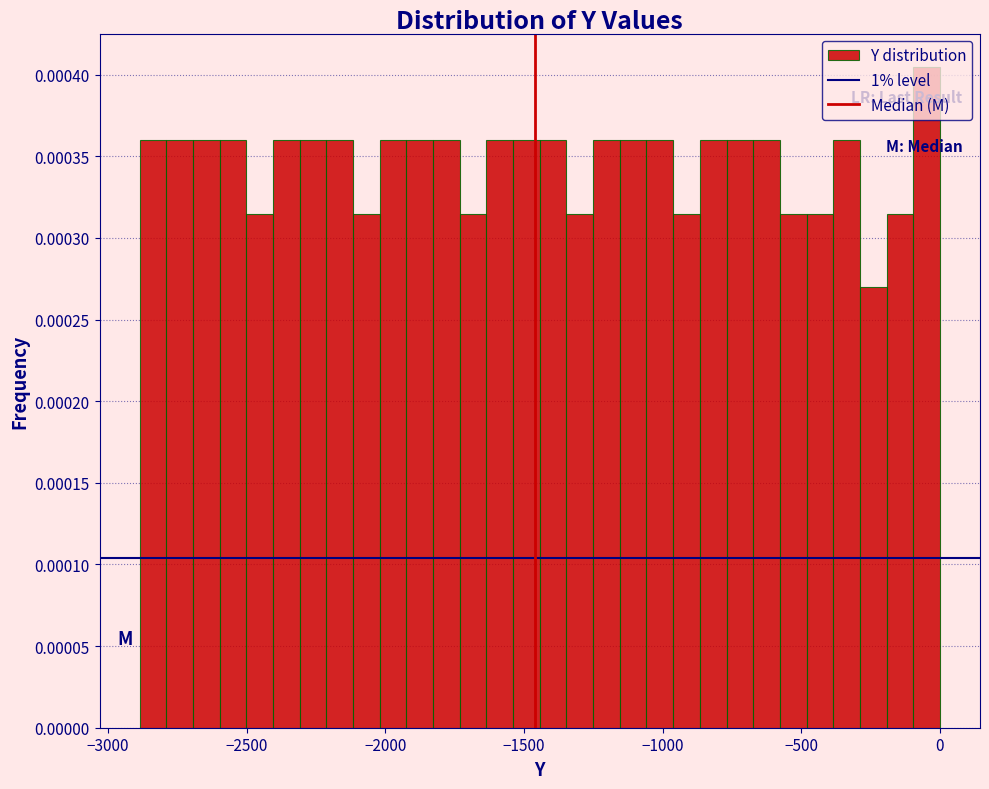

Read against the x-axis, roughly where is the centre of the tallest bar?

-50